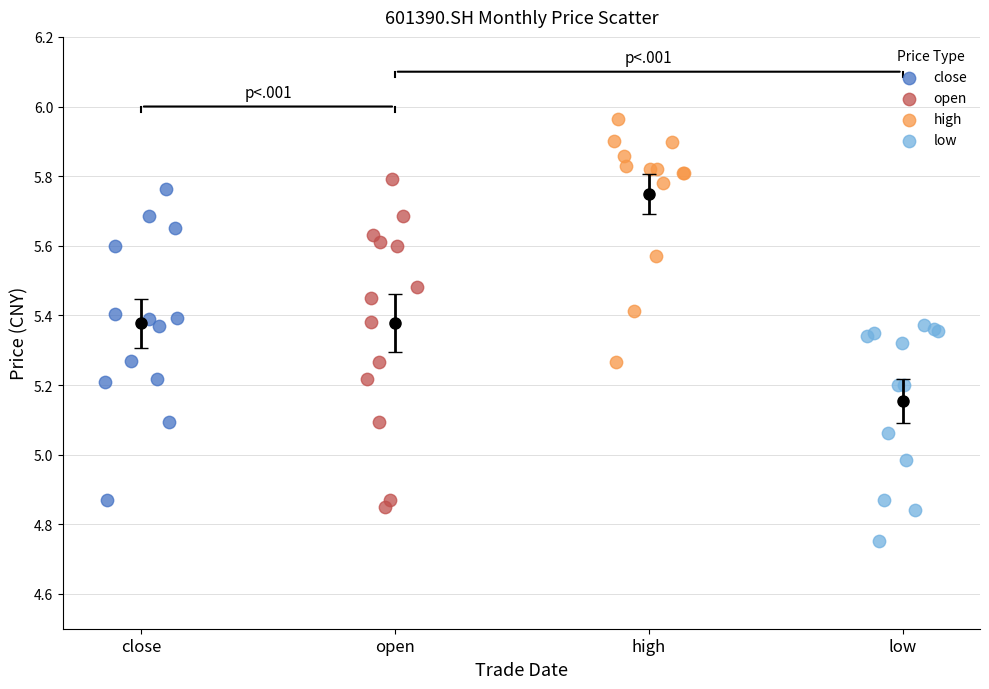

Which series contains the lowest Y value?

low